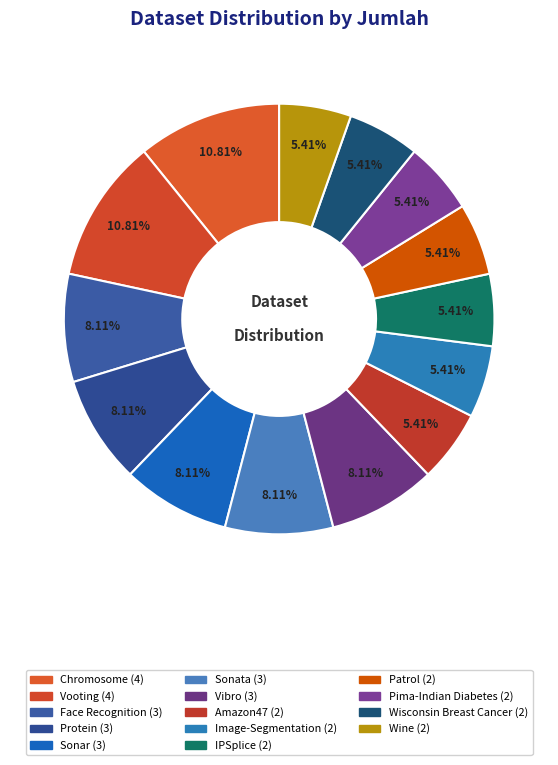

Count the number of slices in the pie.

14